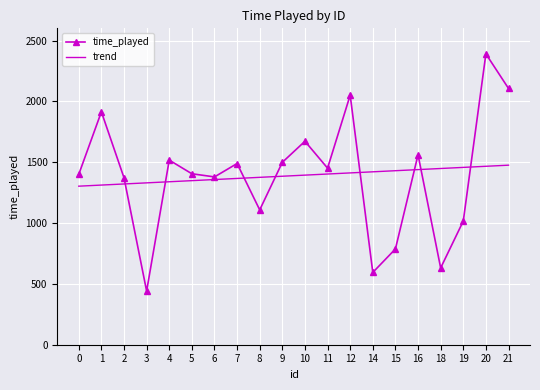

List the series in order of their peak value, lowest first.

trend, time_played